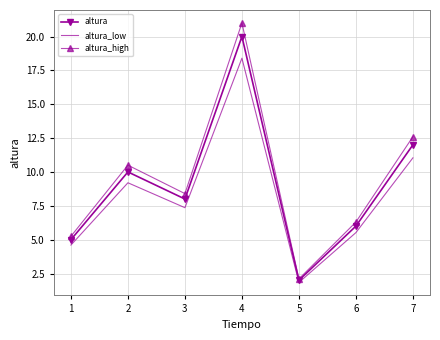

List the labels in order of altura_high value, smallest first.

5, 1, 6, 3, 2, 7, 4